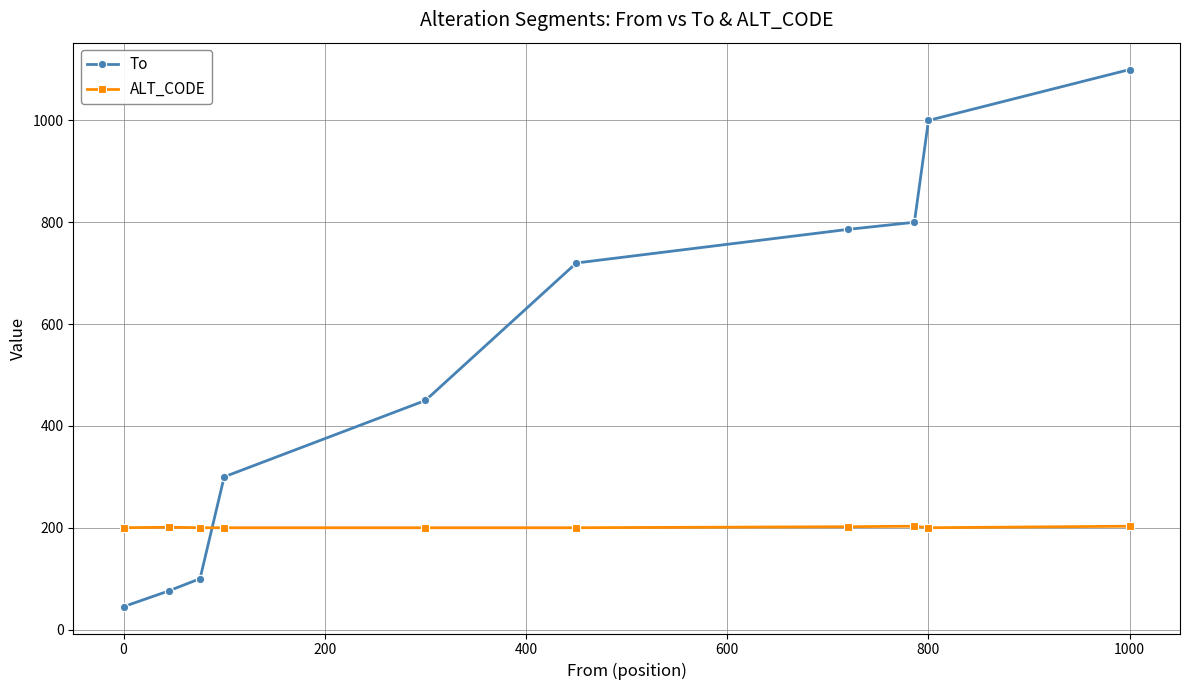

Which series ends up on top after the final intersection of To and ALT_CODE?

To